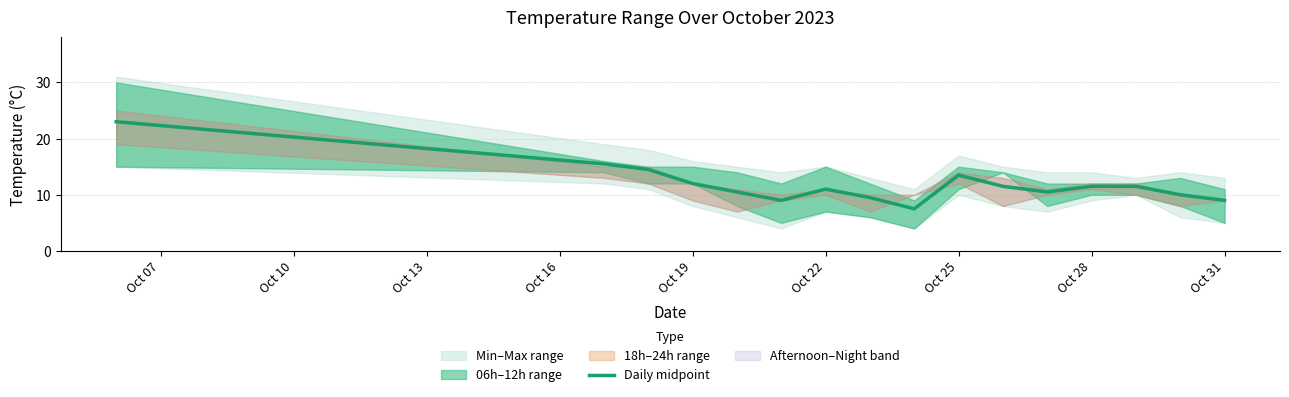

The value of Daily midpoint at Oct 22 is 16.3. True or false?

False